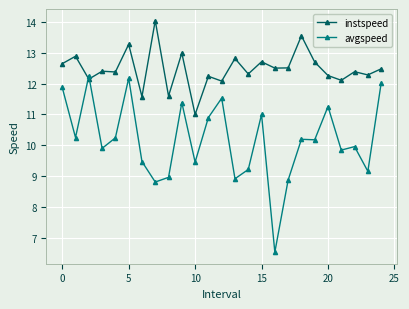

Count the number of categories in the chart.

25